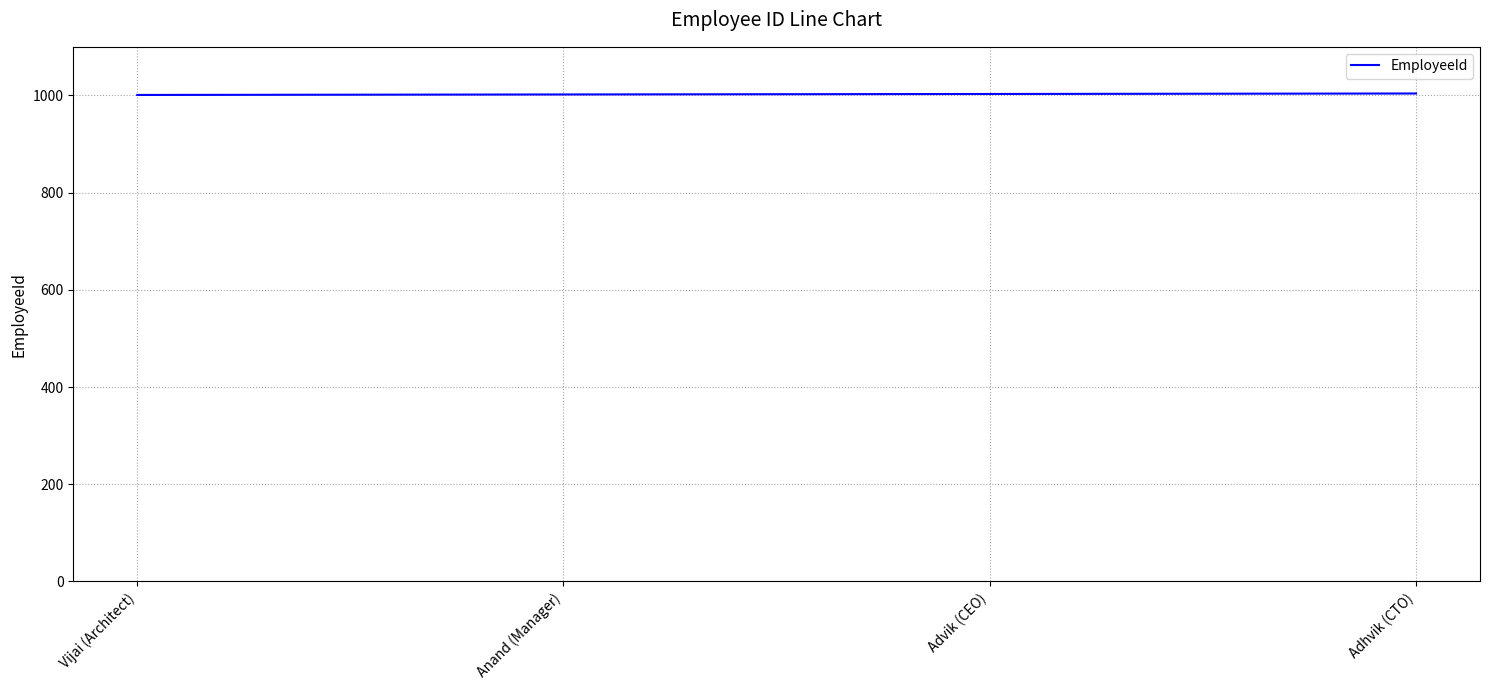

What is the approximate value at Adhvik (CTO)?

1004